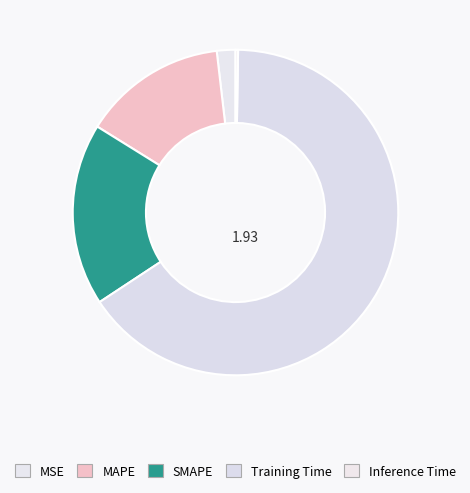

The MSE slice represents 2% of the pie. True or false?

True